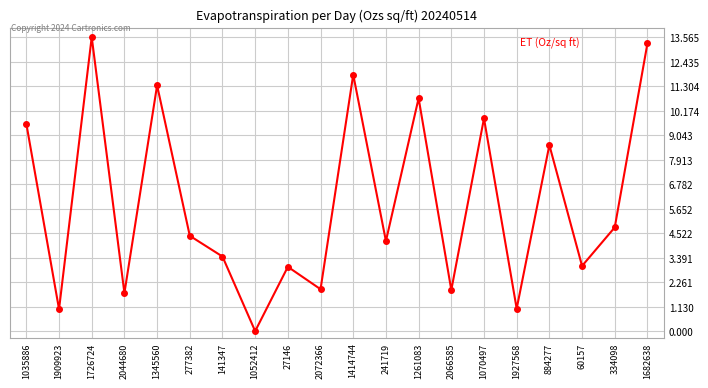

What is the label of the 12th point from the left?

241719